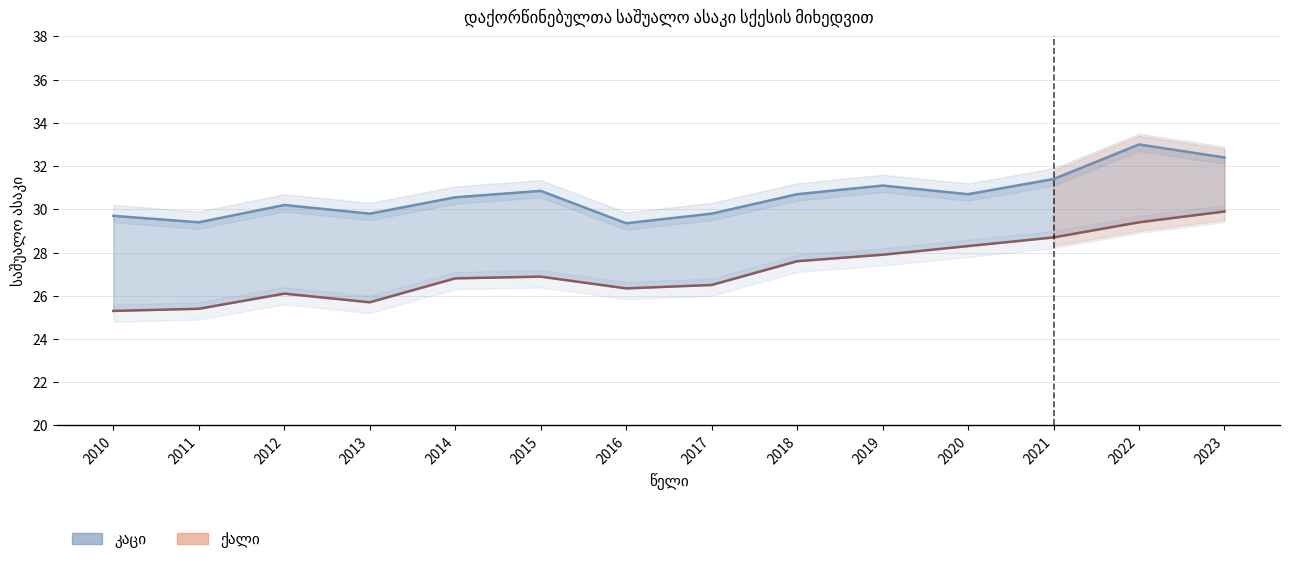

Rank the series by their maximum value, from highest to lowest.

კაცი, ქალი